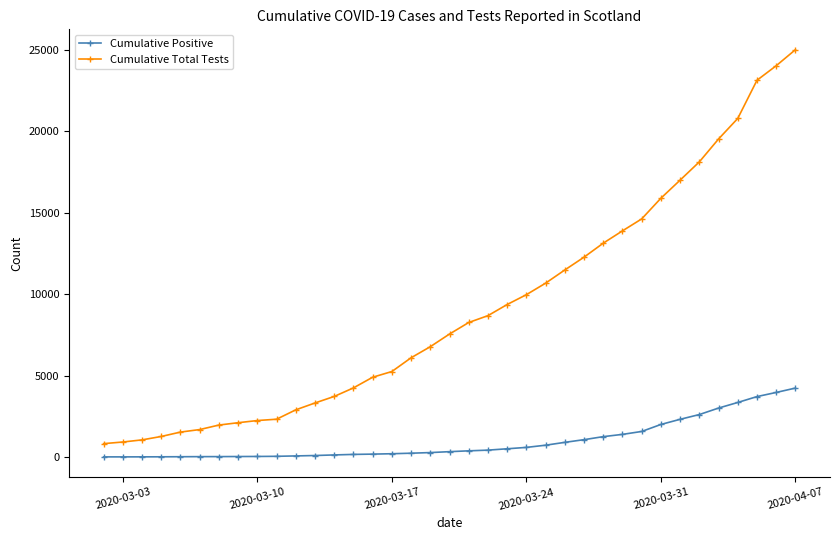

Which series has the largest range (max minus min)?

Cumulative Total Tests